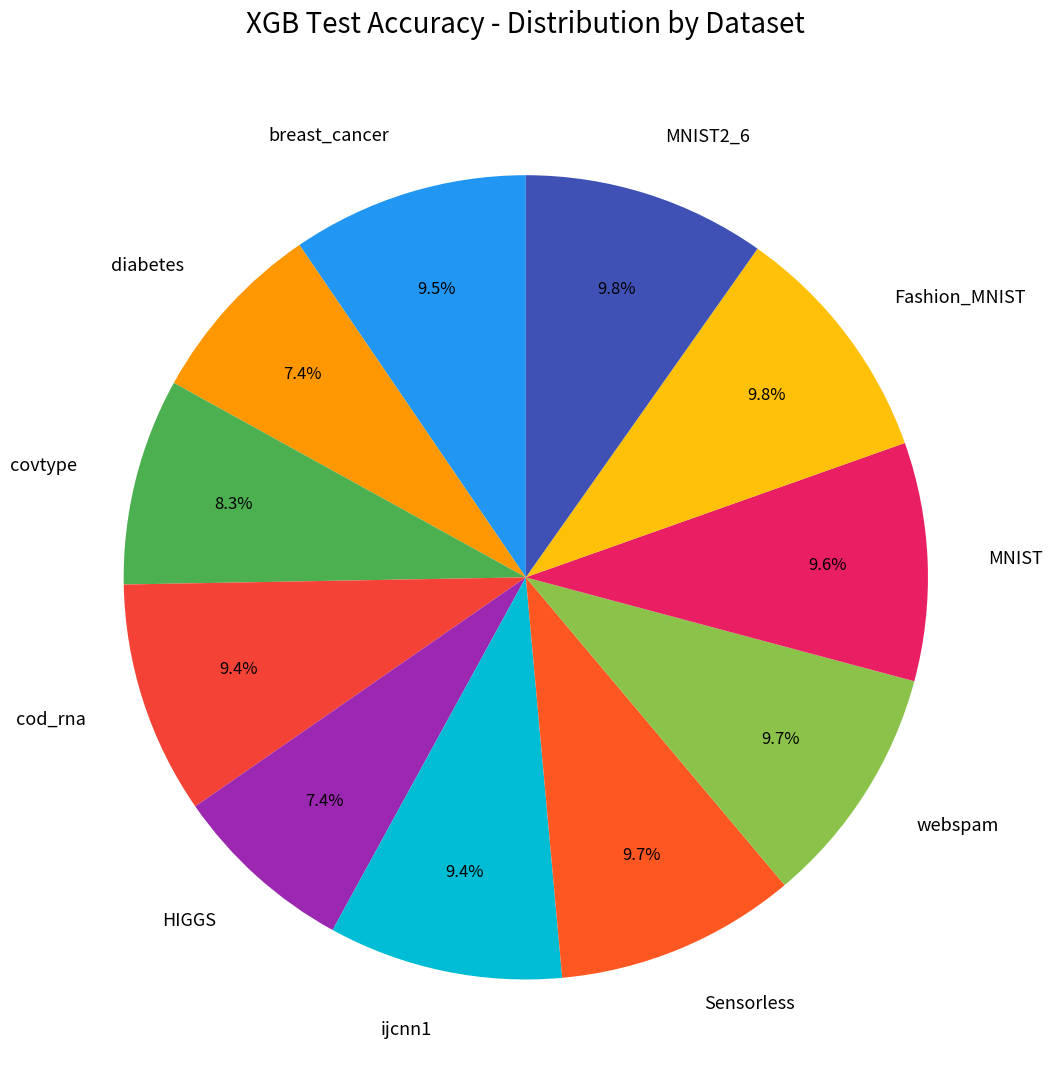

Combined, do breast_cancer and HIGGS account for over 50%?

No